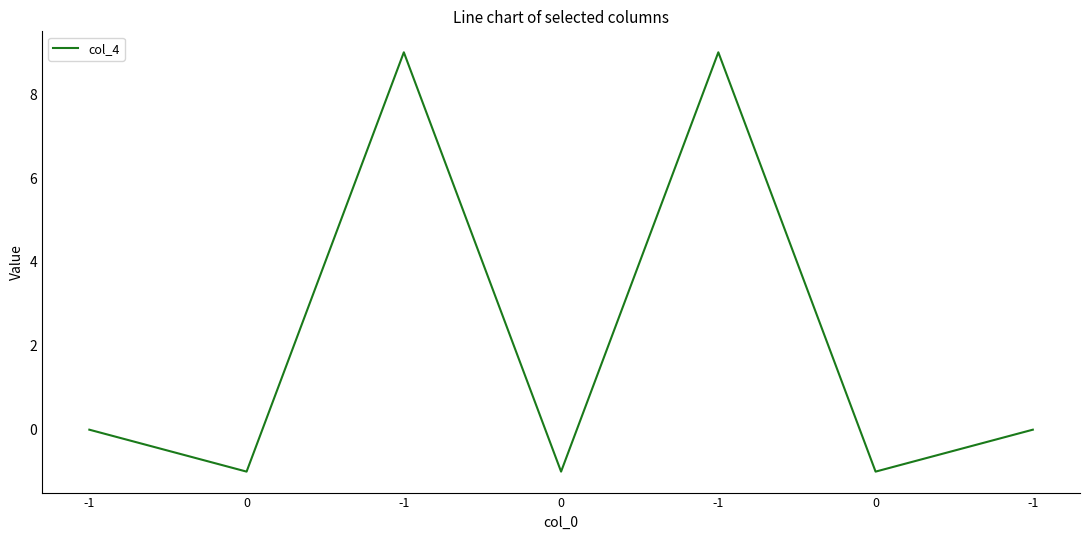

At which label does the data first exceed 0?

-1